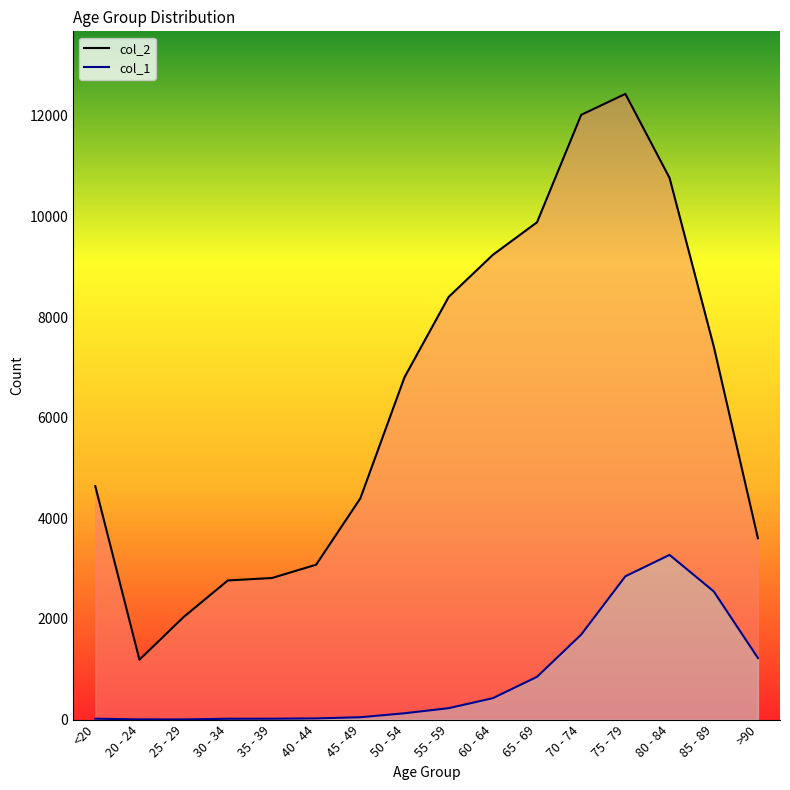

The value of col_2 at 40 - 44 is 3078. True or false?

True